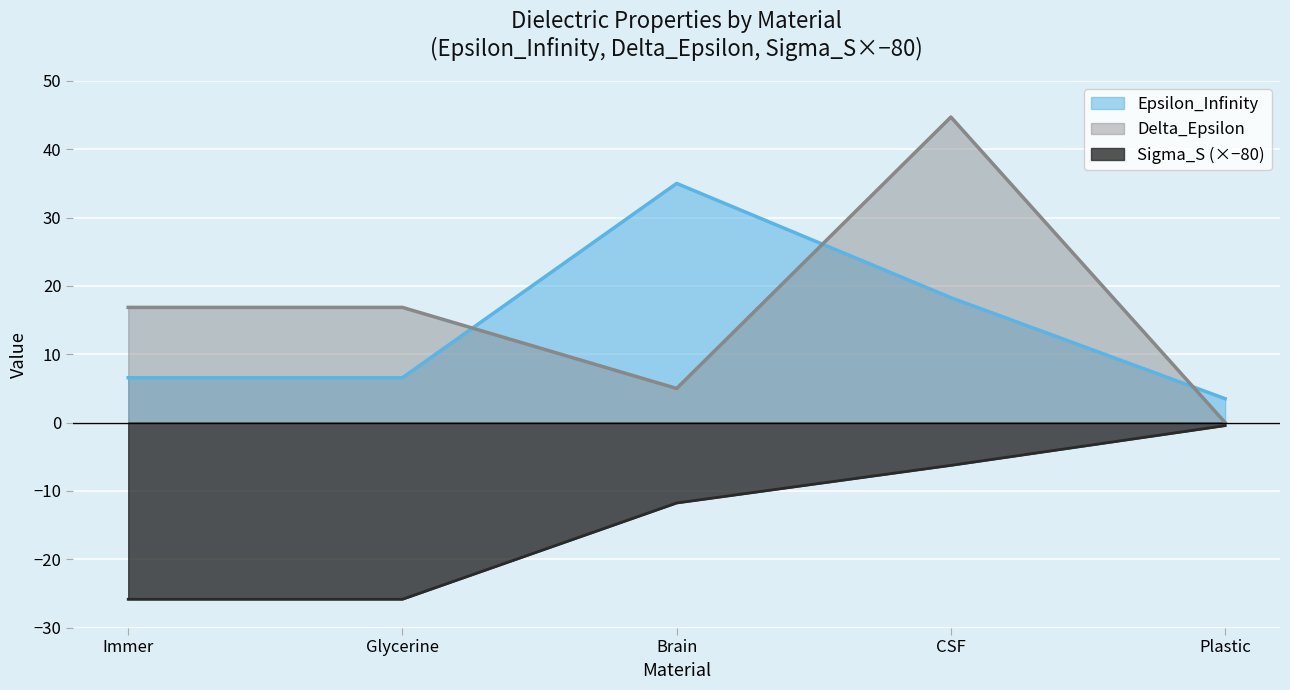

Is the value of Epsilon_Infinity at CSF greater than the value of Delta_Epsilon at CSF?

No